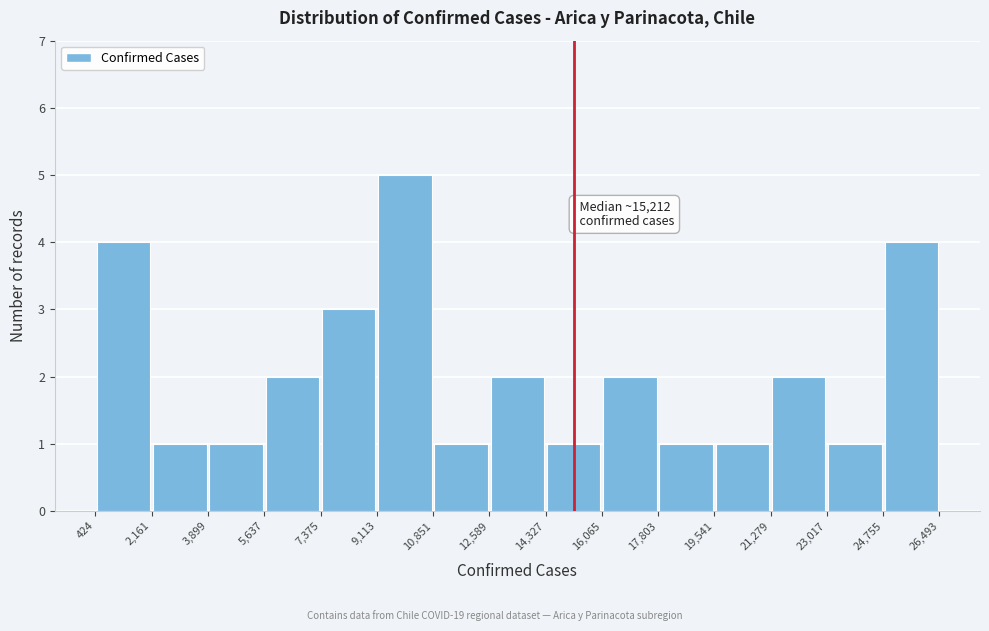

Over which range of the x-axis is the bar tallest?

9,113 to 10,851